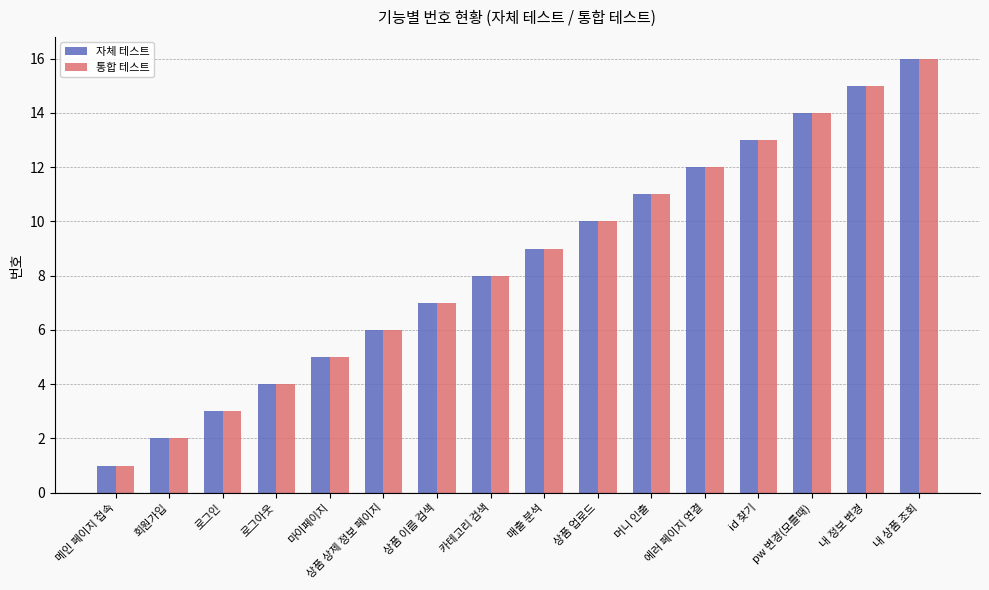

How many data points in 자체 테스트 are less than 9?

8